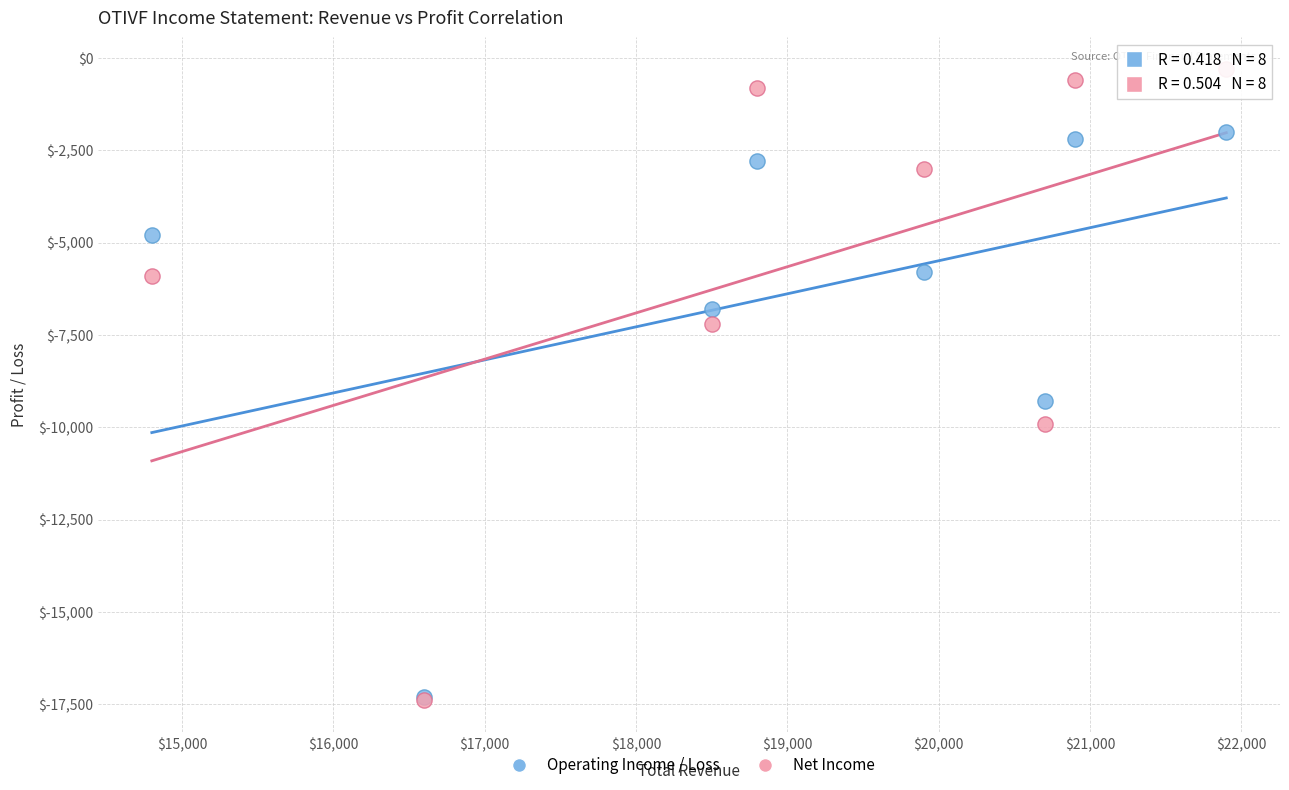

Across all series, what Y value is closest to -8850?

-9300